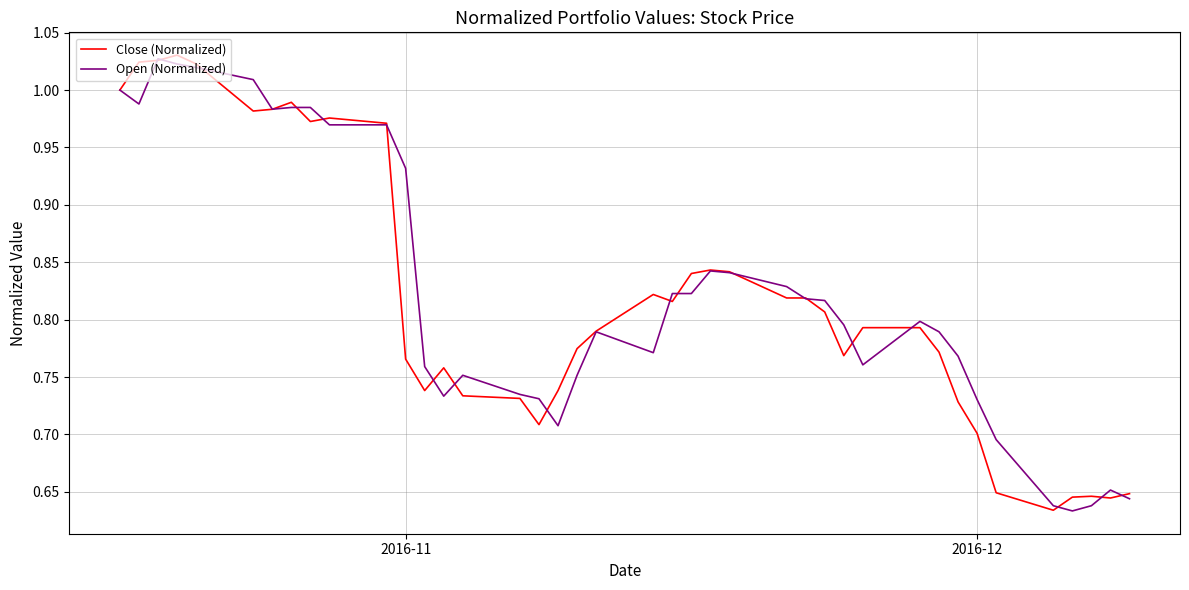

Count the number of categories in the chart.

40